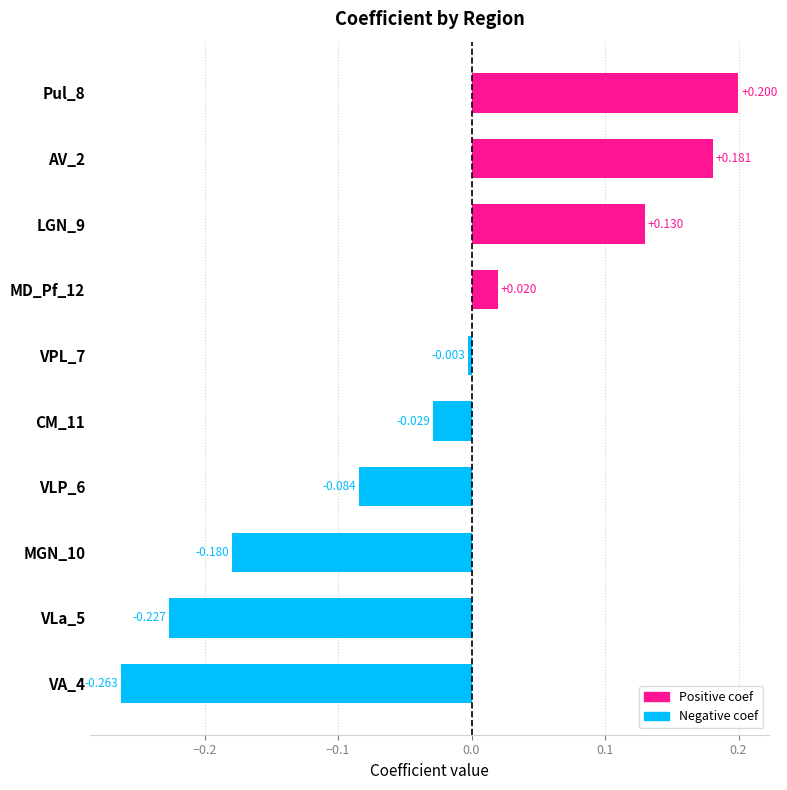

How many categories are shown in the chart?

10